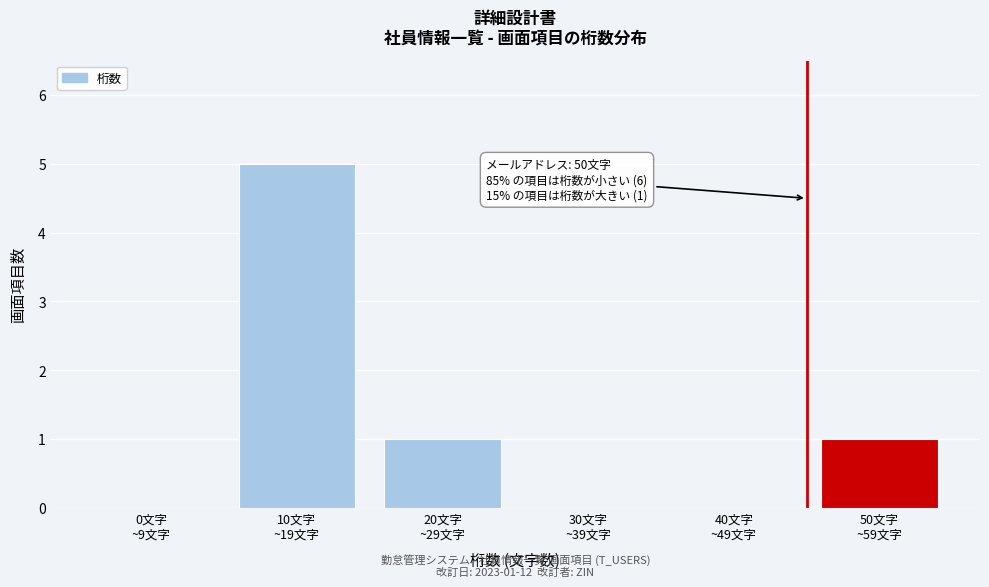

What is the sum of all values?

7